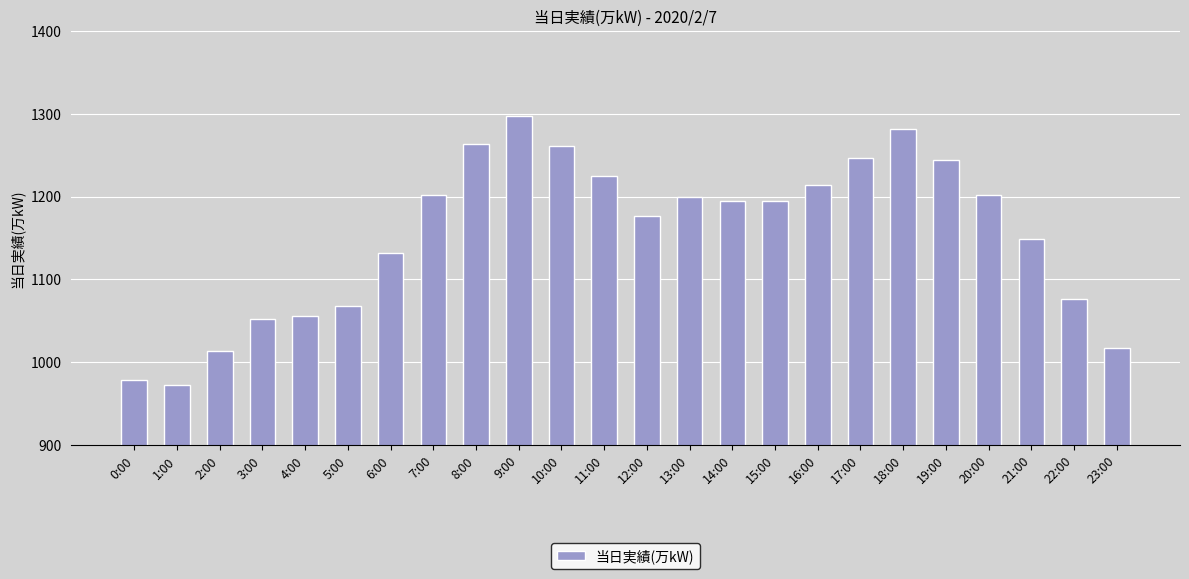

Reading left to right, extract all data points from this chart.

0:00=979	1:00=973	2:00=1013	3:00=1052	4:00=1056	5:00=1068	6:00=1132	7:00=1202	8:00=1263	9:00=1297	10:00=1261	11:00=1225	12:00=1177	13:00=1200	14:00=1194	15:00=1194	16:00=1214	17:00=1247	18:00=1281	19:00=1244	20:00=1202	21:00=1149	22:00=1076	23:00=1017